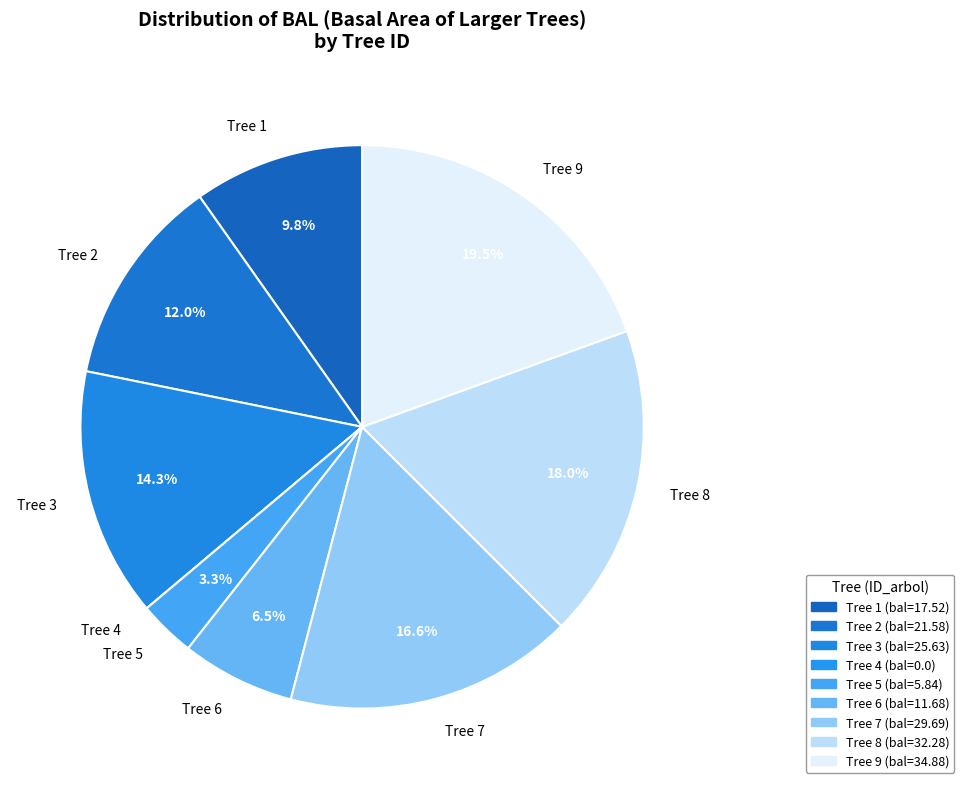

What percentage do Tree 3 and Tree 8 together represent?

32.3%